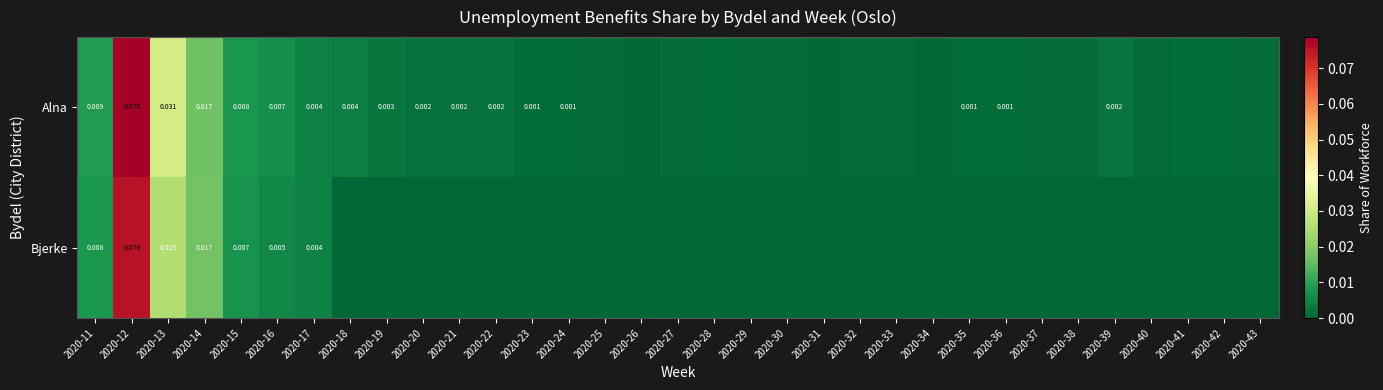

Rank the series at 2020-11 from highest to lowest value.

Alna, Bjerke